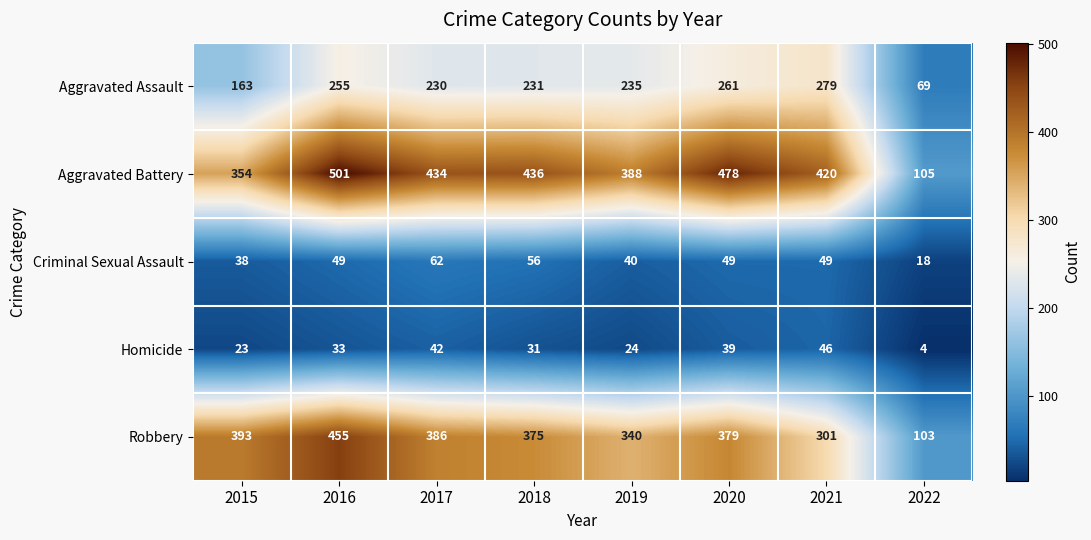

How many data points in Criminal Sexual Assault are less than 49?

3